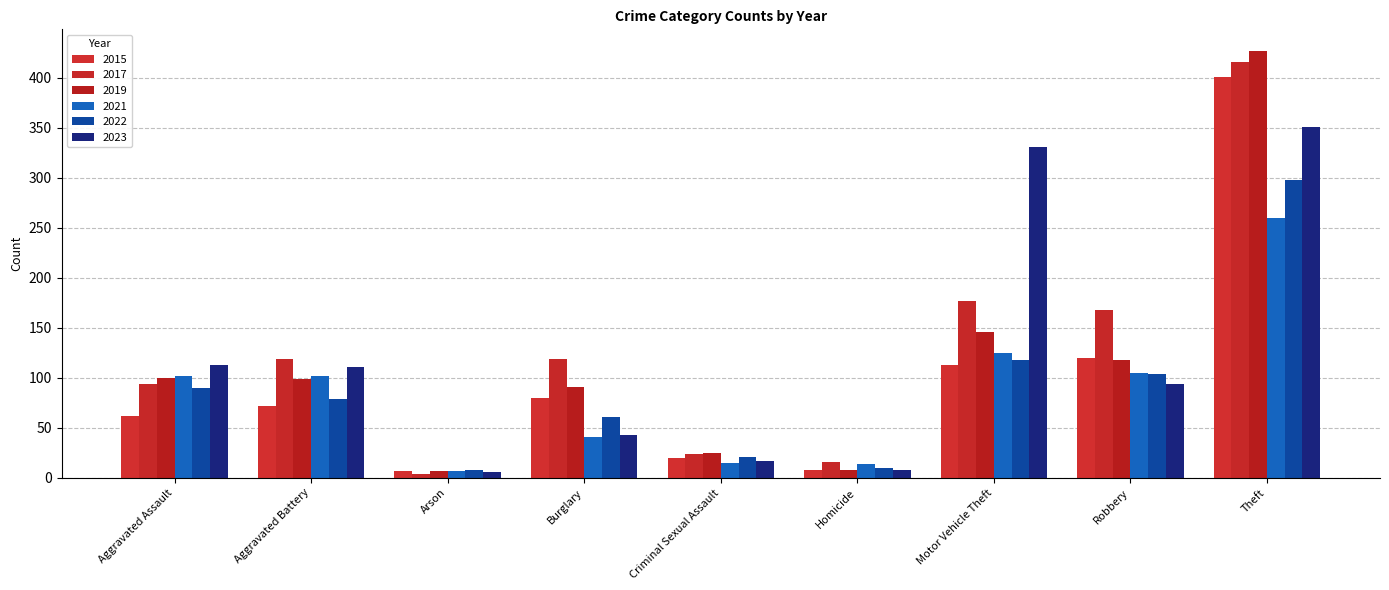

Which category has the highest value across all series?

Theft